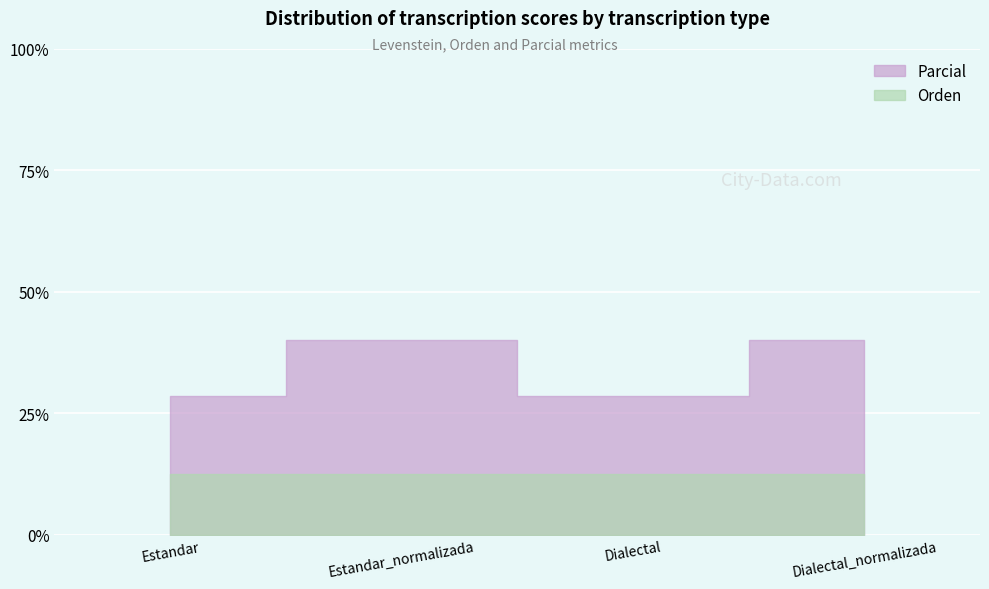

Reading right to left, what are all the values shown in this chart?

40.0	28.6	40.0	28.6